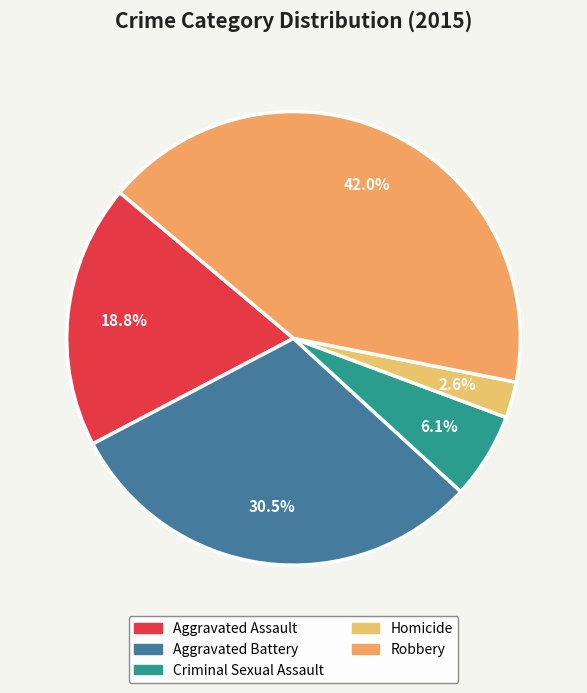

Rank the categories by value from lowest to highest.

Homicide, Criminal Sexual Assault, Aggravated Assault, Aggravated Battery, Robbery